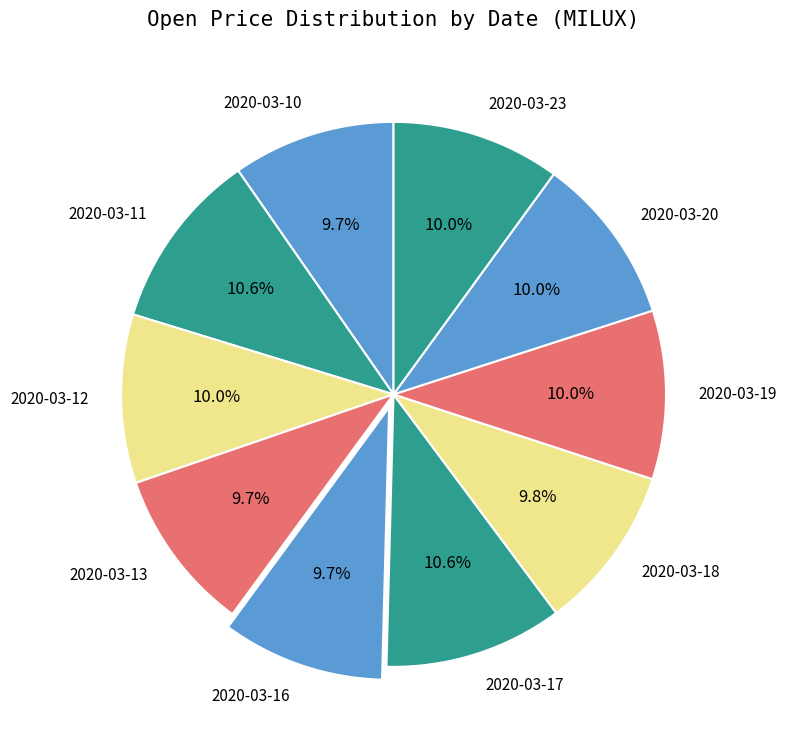

How many segments does this pie chart have?

10